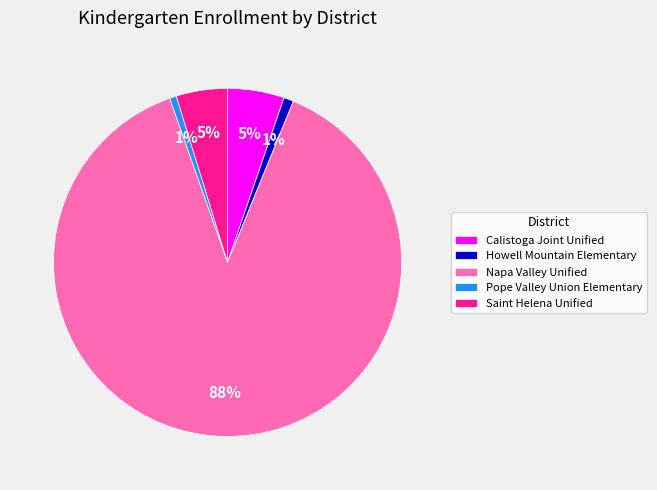

To the nearest percent, what is the average slice percentage?

20%